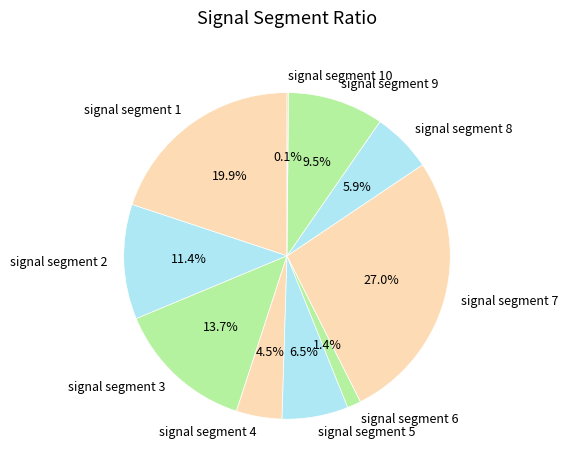

The signal segment 9 slice represents 22% of the pie. True or false?

False